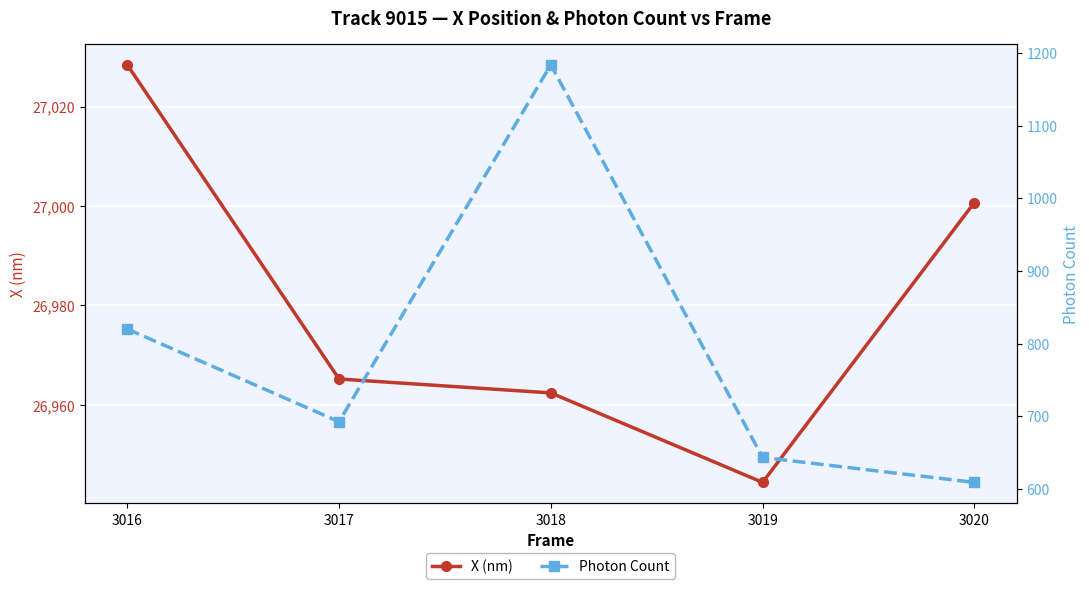

Rank the series by their average value, from highest to lowest.

X (nm), Photon Count